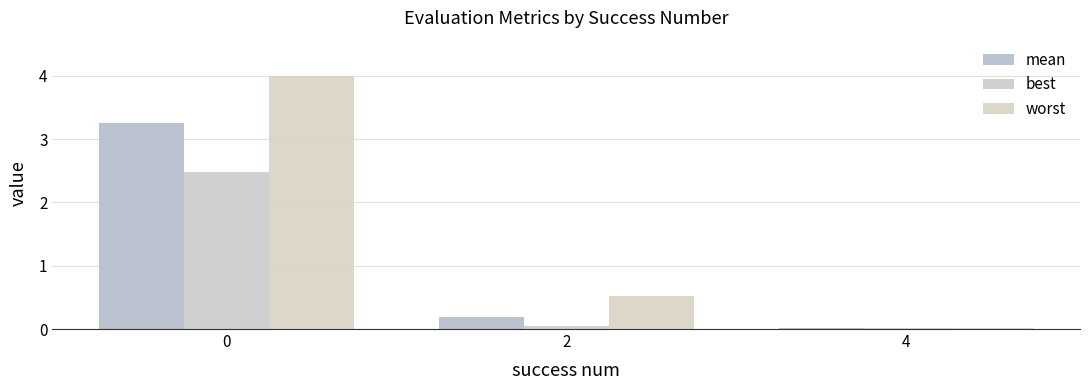

Which series has the widest spread of values?

worst